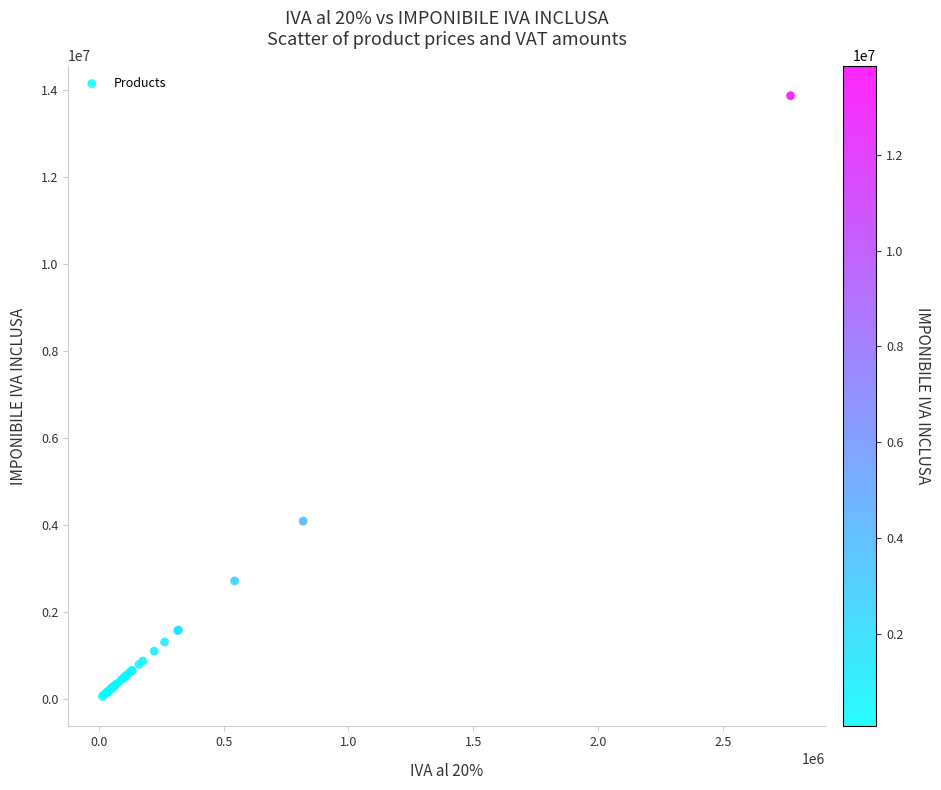

What Y value in the scatter plot is closest to 6964500?

4092000